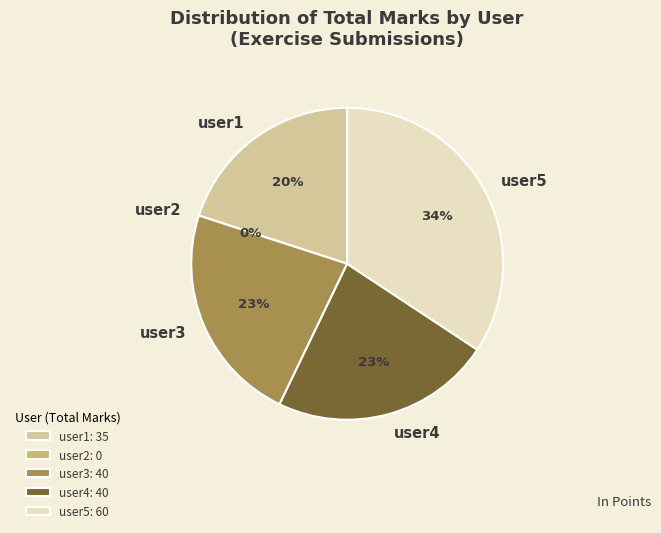

Which slice is the largest?

user5